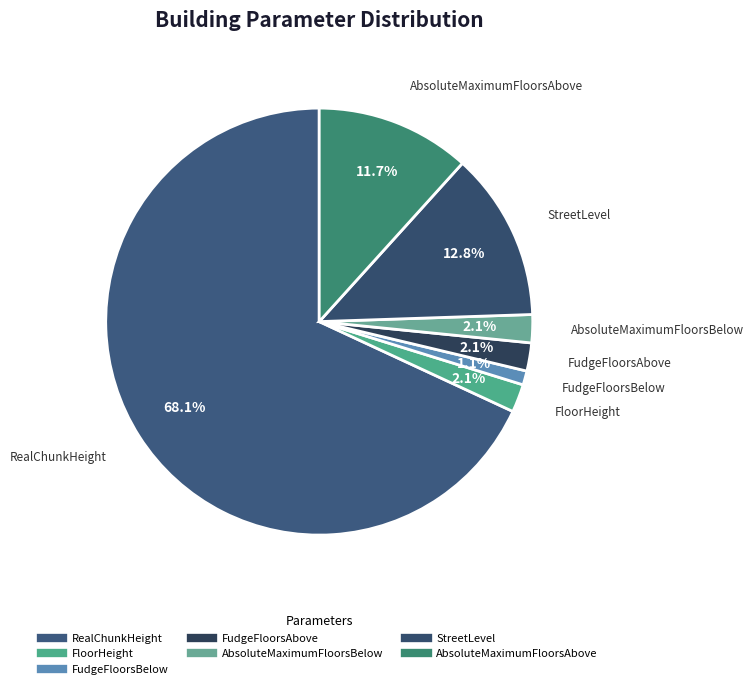

Does AbsoluteMaximumFloorsBelow account for over 50% of the chart?

No